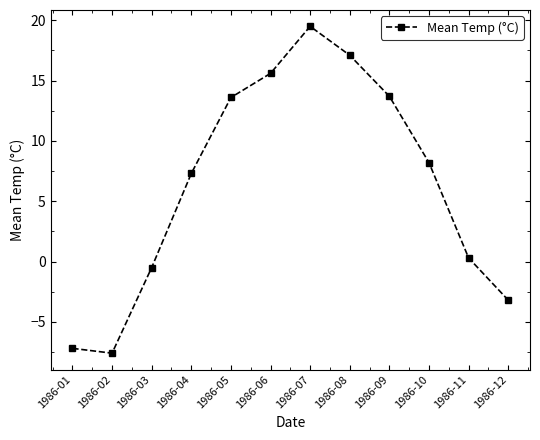

At which label is the value closest to 5?

1986-04